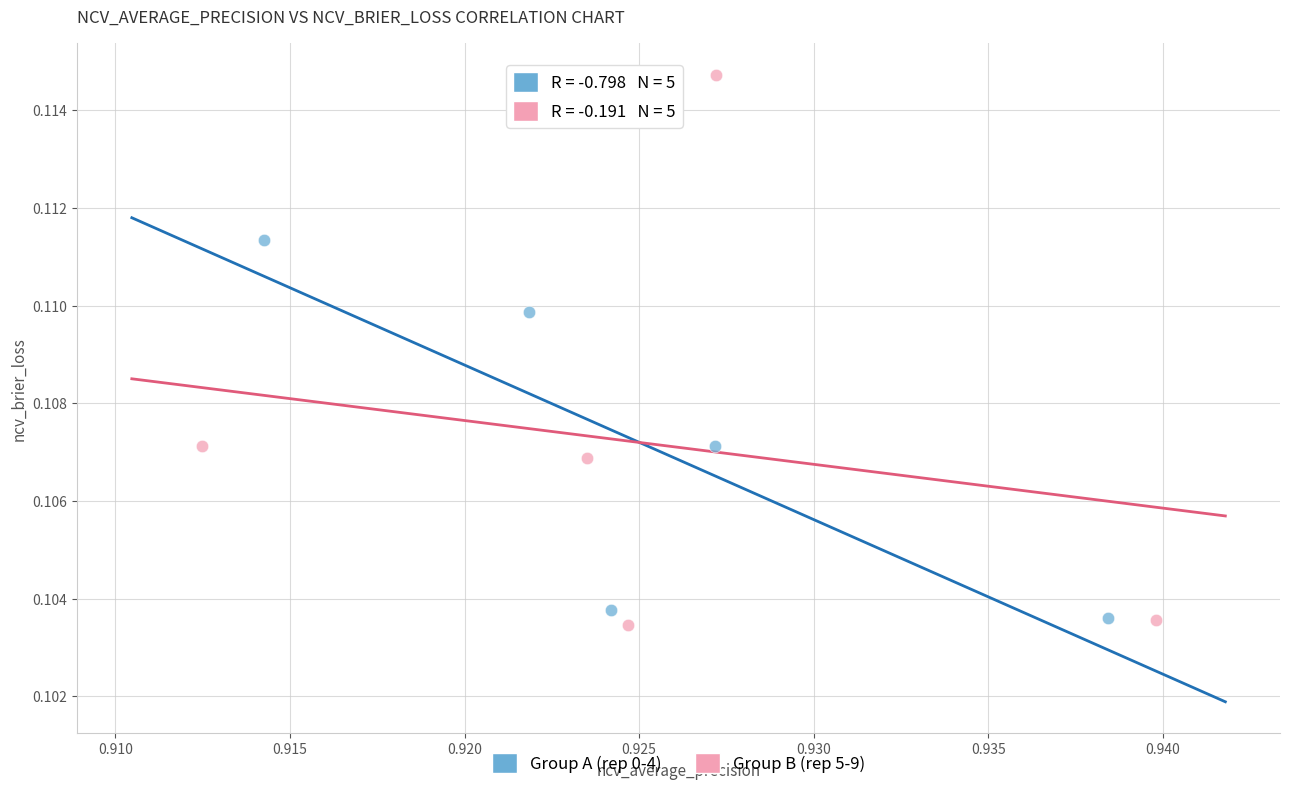

Which series has the widest spread of Y values?

Group B (rep 5-9)